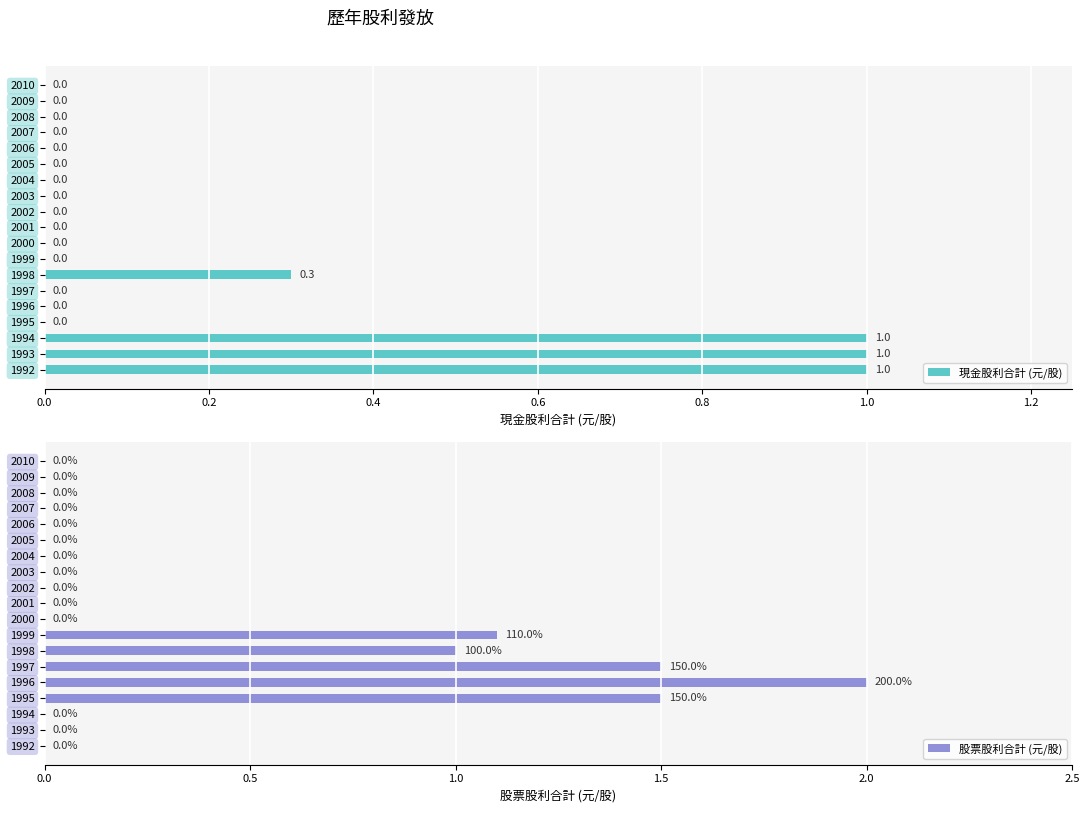

The 現金股利合計 (元/股) series shows -0.6 at 2007. True or false?

False